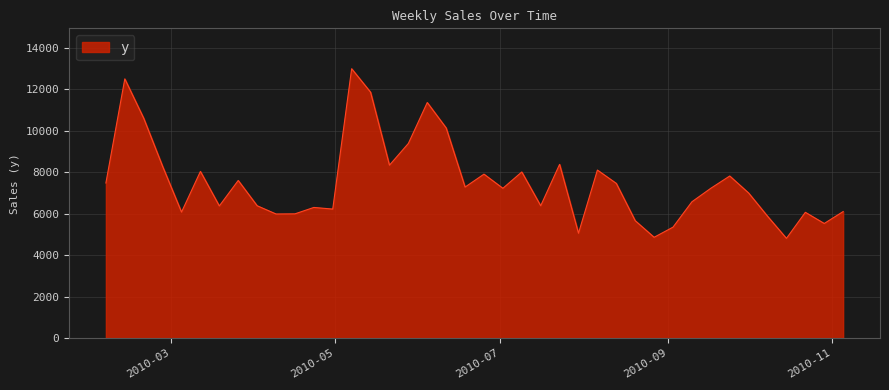

What is the smallest value displayed?

4802.9